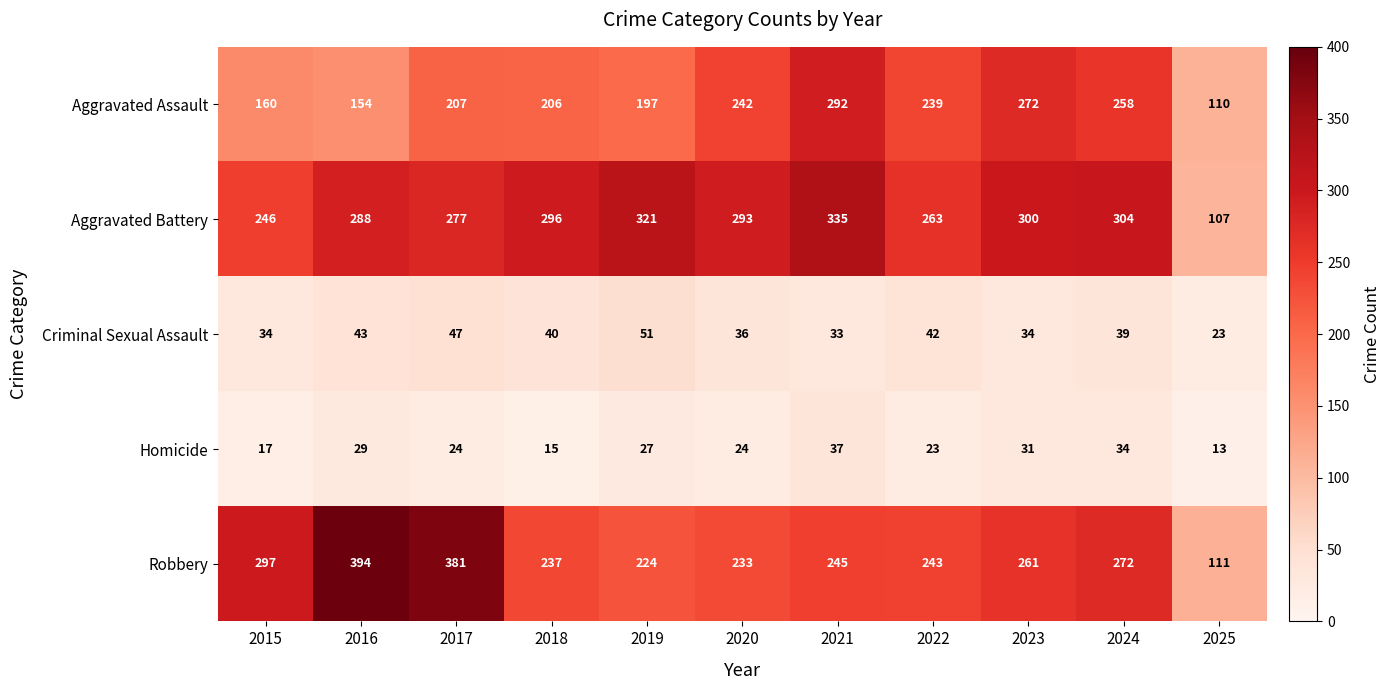

Where is Criminal Sexual Assault nearest to the value 37?

2020